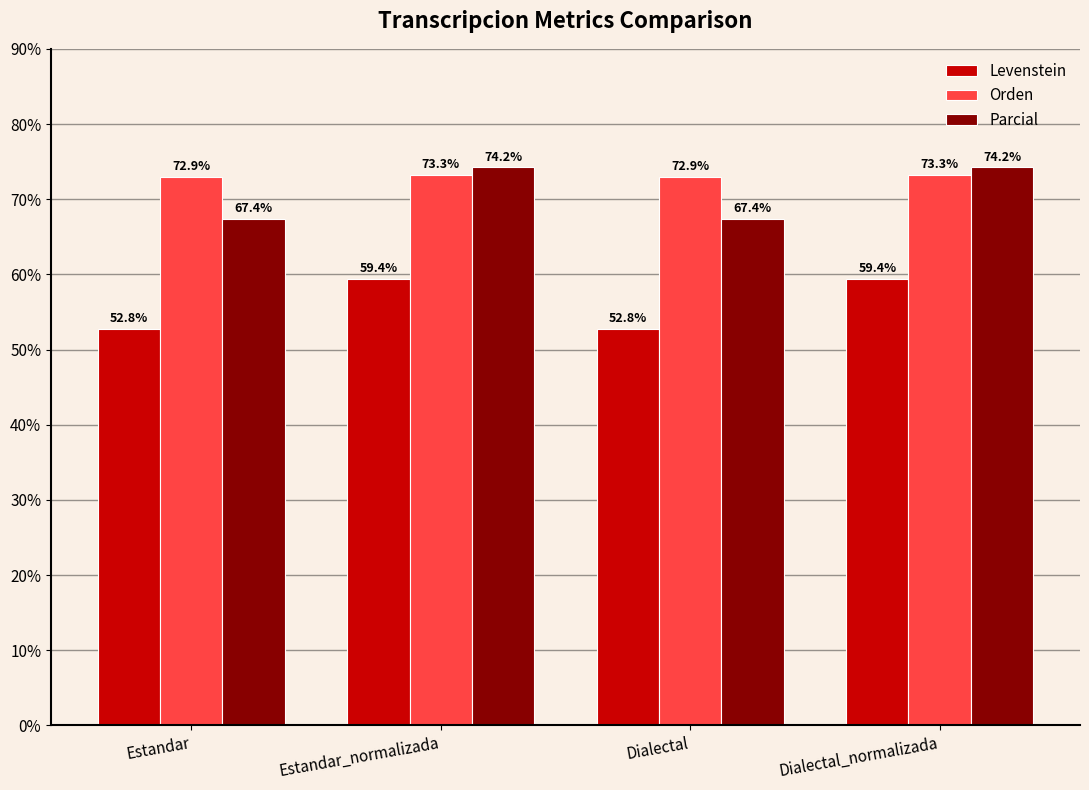

What is the average value of the Parcial series?

70.8